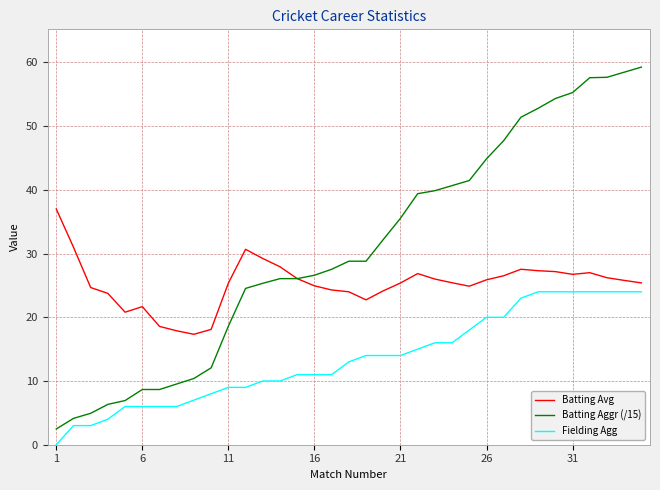

True or false: Fielding Agg and Batting Avg cross at least once.

False